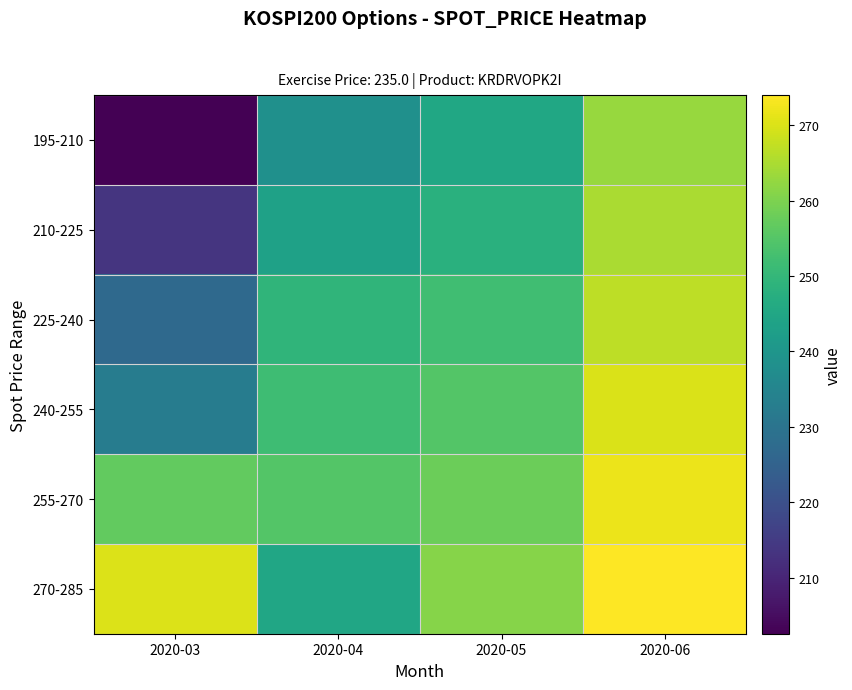

At which category does the chart reach its minimum across all series?

2020-03